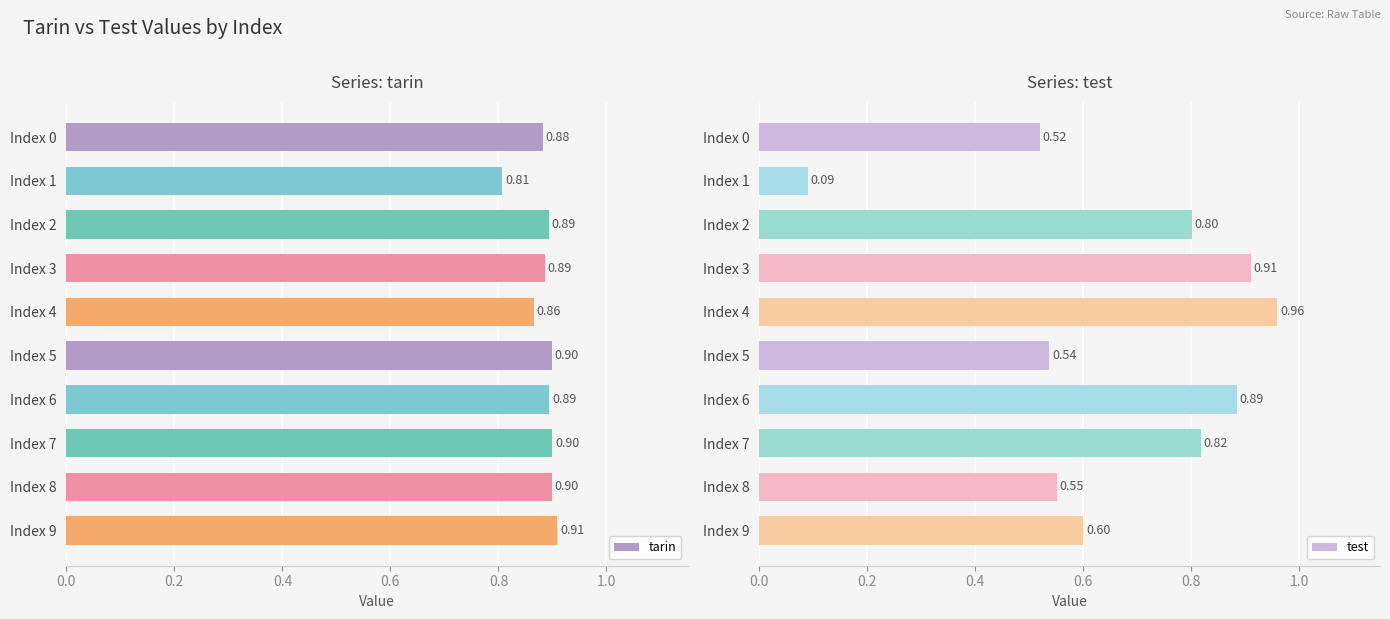

Which series changed the most between Index 0 and Index 9?

test